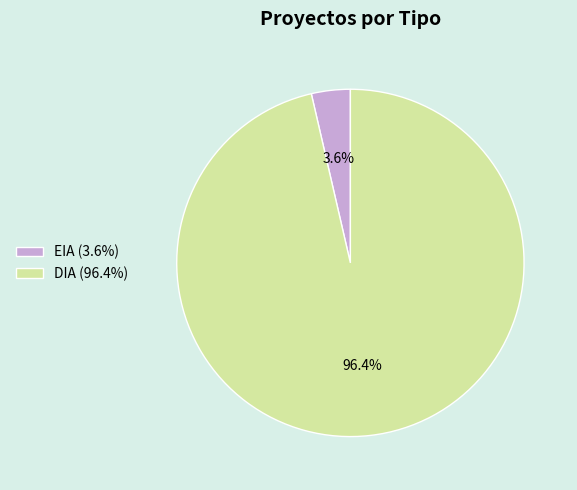

To the nearest percent, what portion does EIA represent?

4%